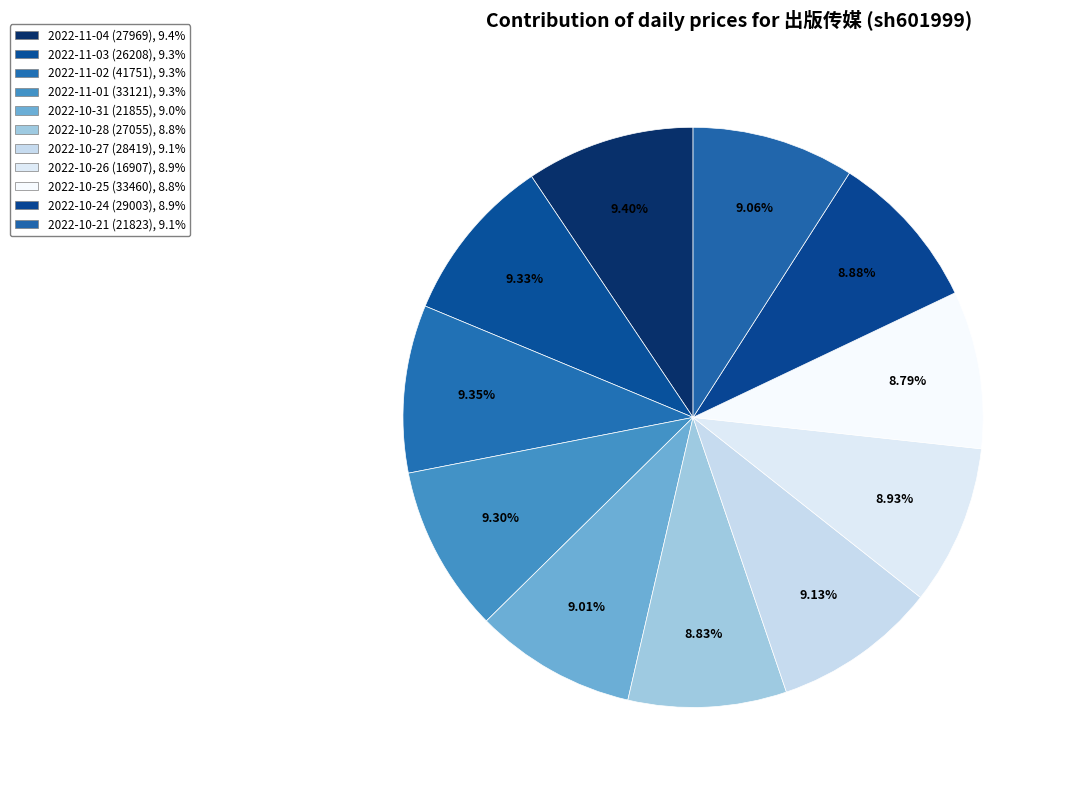

To the nearest percent, what portion does 2022-10-28 (27055) represent?

9%